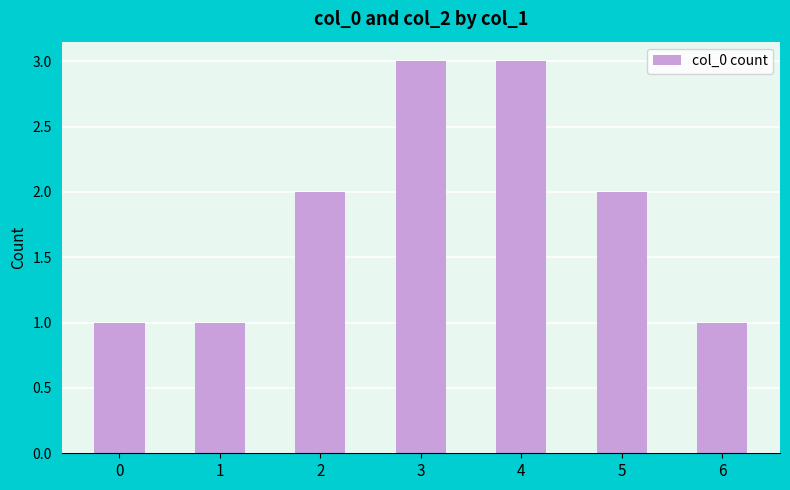

What is the value of the 3rd bar from the left?

2